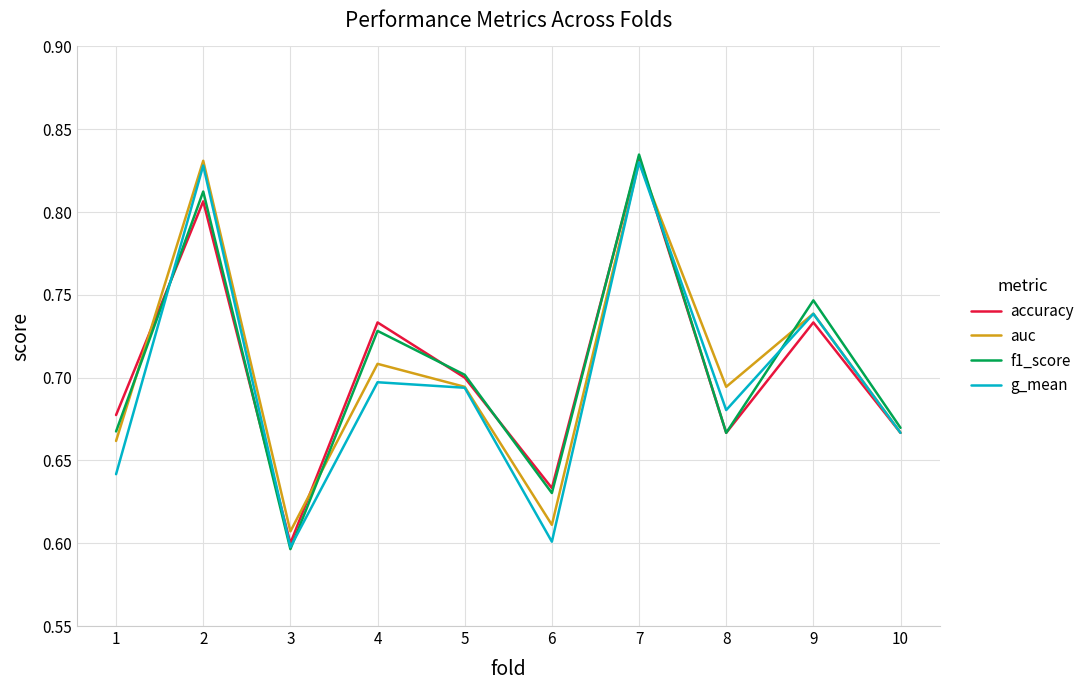

How many lines are shown in the chart?

4